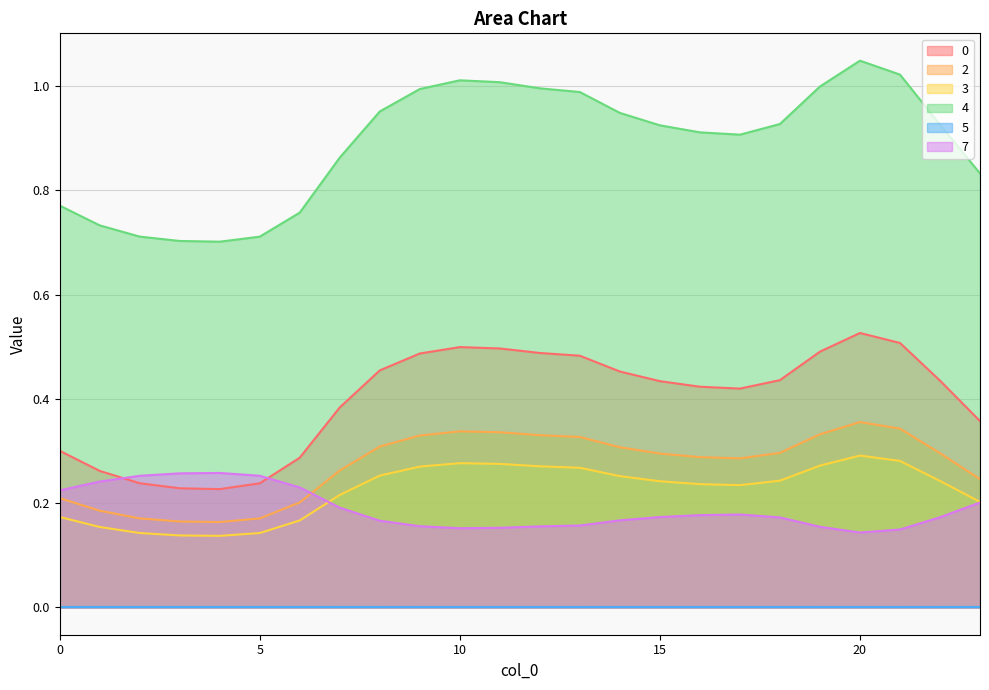

At which category does 2 reach its first local peak?

10